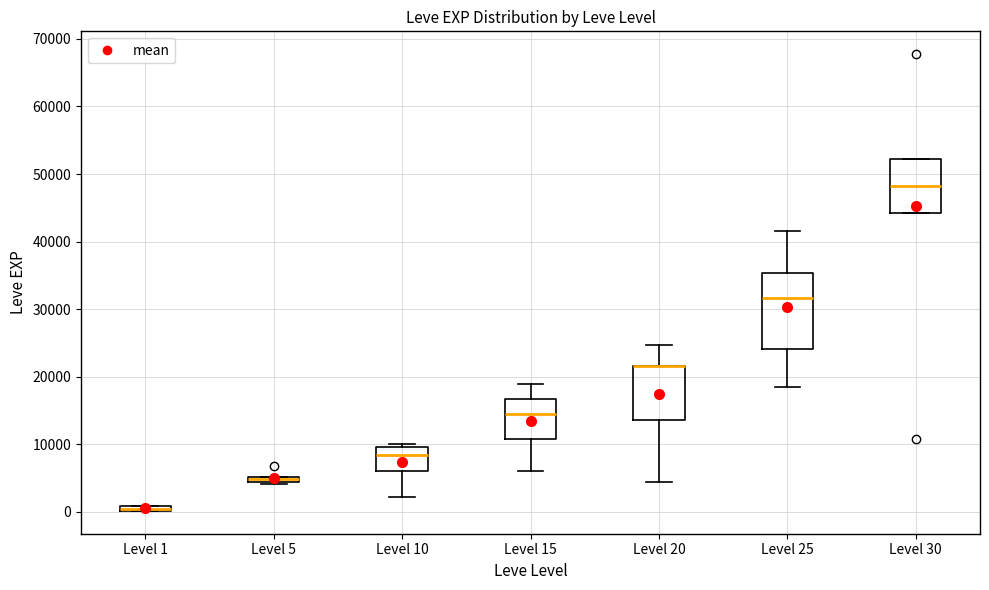

Where does the lower whisker of the box for Level 15 end on the y-axis? The values are not printed on the chart, so give them approximately, as read against the axis.

6000